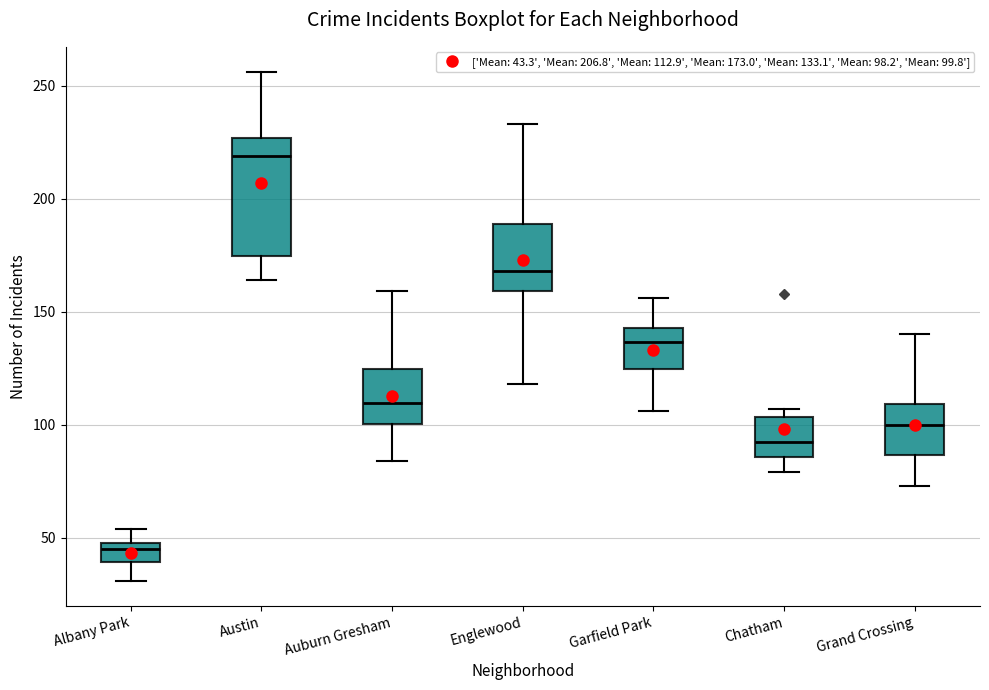

Reading left to right, transcribe this box plot: for each box, give where its median line is, the range the box spans, and where its two whiskers end, as read against the y-axis. The values are not printed on the chart, so give them approximately, as read against the axis.

Albany Park: median 45, box 40 to 50, whiskers 30 to 55
Austin: median 220, box 175 to 225, whiskers 165 to 255
Auburn Gresham: median 110, box 100 to 125, whiskers 85 to 160
Englewood: median 170, box 160 to 190, whiskers 120 to 235
Garfield Park: median 135, box 125 to 145, whiskers 105 to 155
Chatham: median 95, box 85 to 105, whiskers 80 to 105 (just above the box's upper edge)
Grand Crossing: median 100, box 85 to 110, whiskers 75 to 140